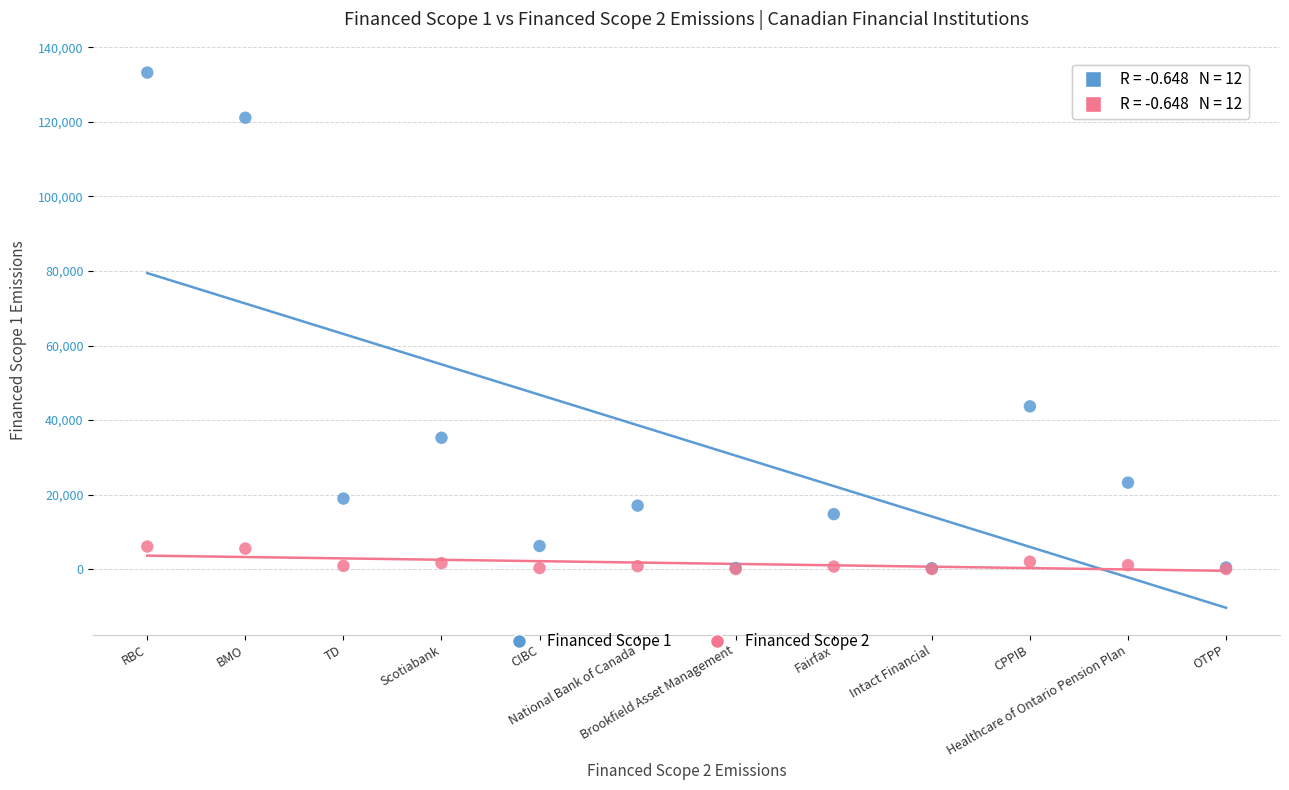

Across all series, what Y value is closest to 66631?

43675.4